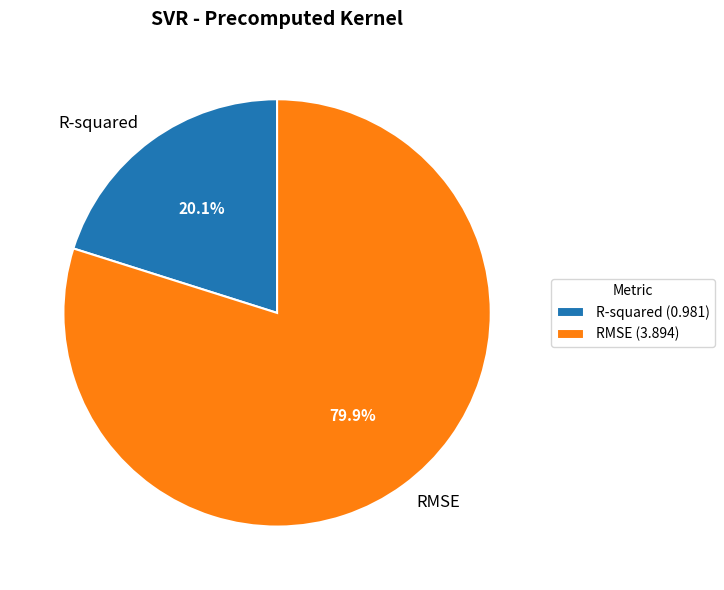

How many segments does this pie chart have?

2